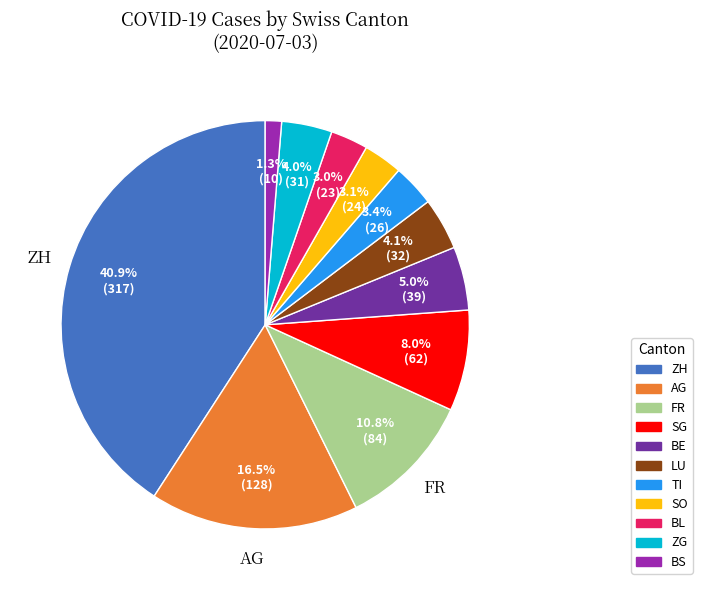

Is there a majority slice in this chart?

No